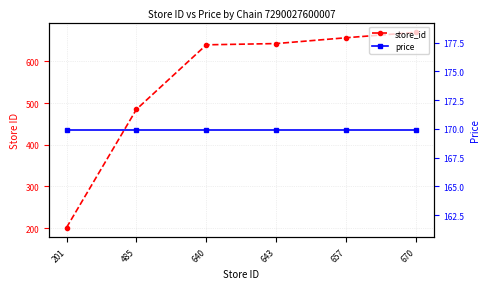

How many lines are shown in the chart?

2